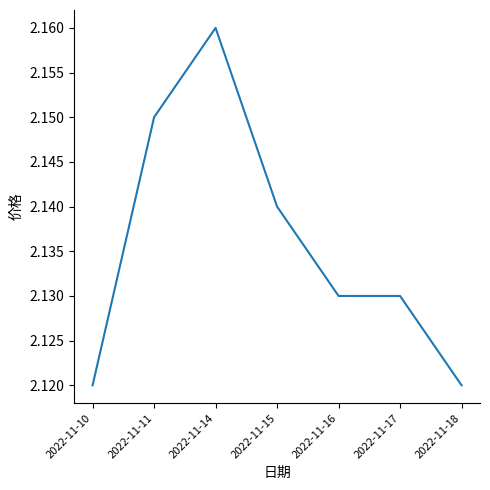

At which category does the chart reach its peak across all series?

2022-11-14